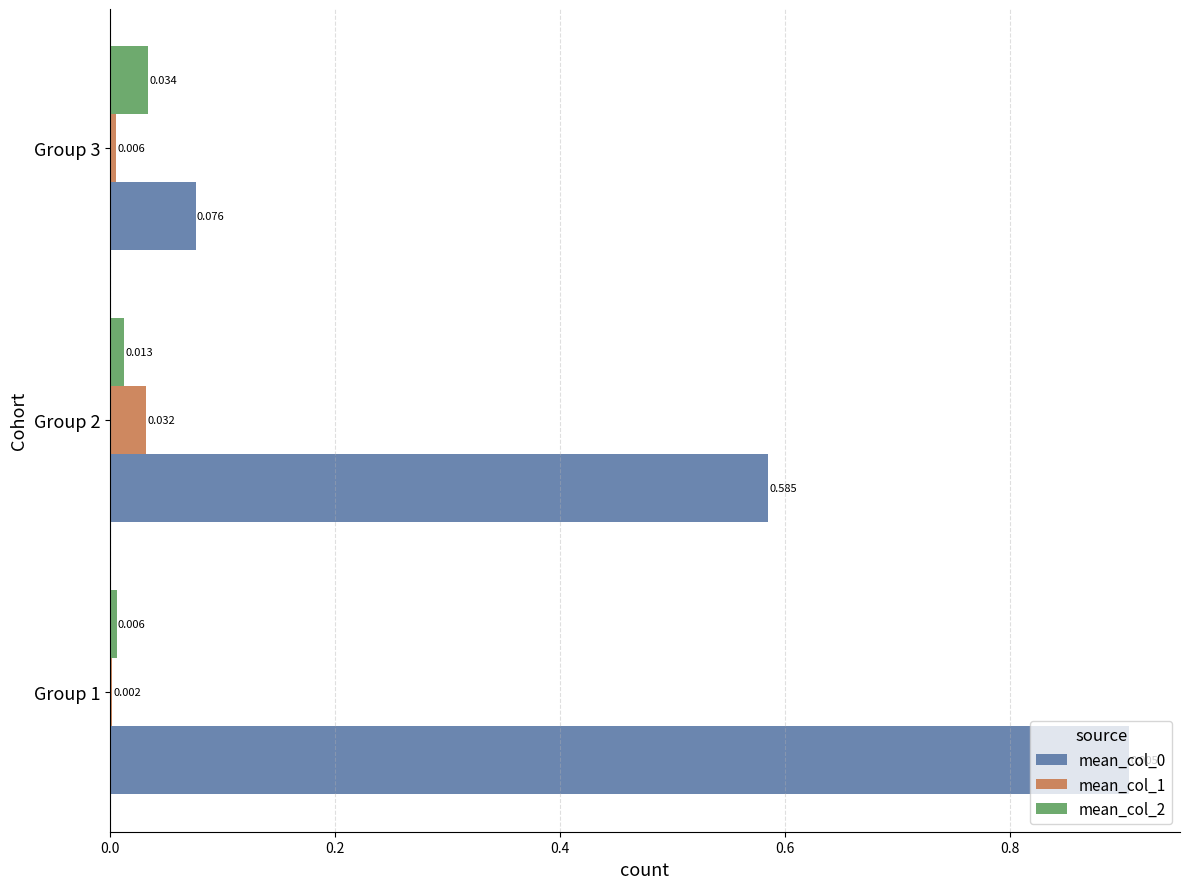

What is the difference between the maximum and minimum values in the mean_col_0 series?

0.8